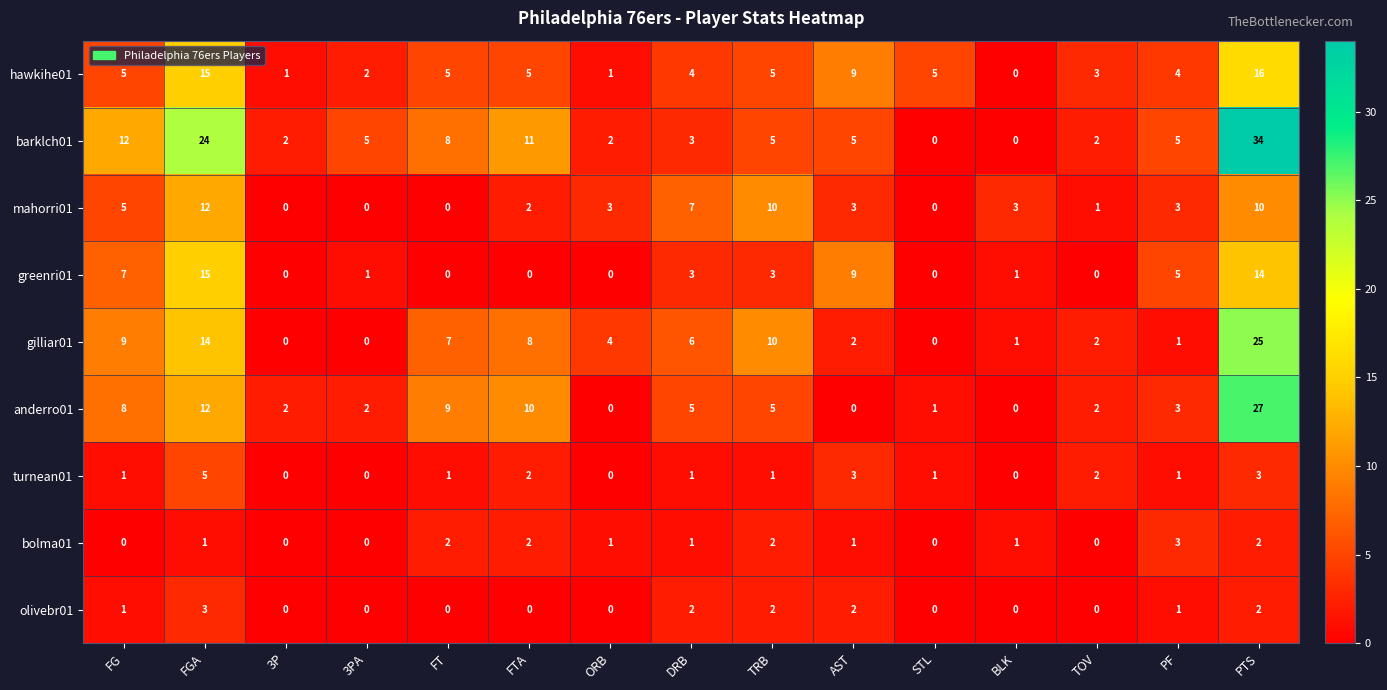

At which category is the sum across all series the highest?

PTS